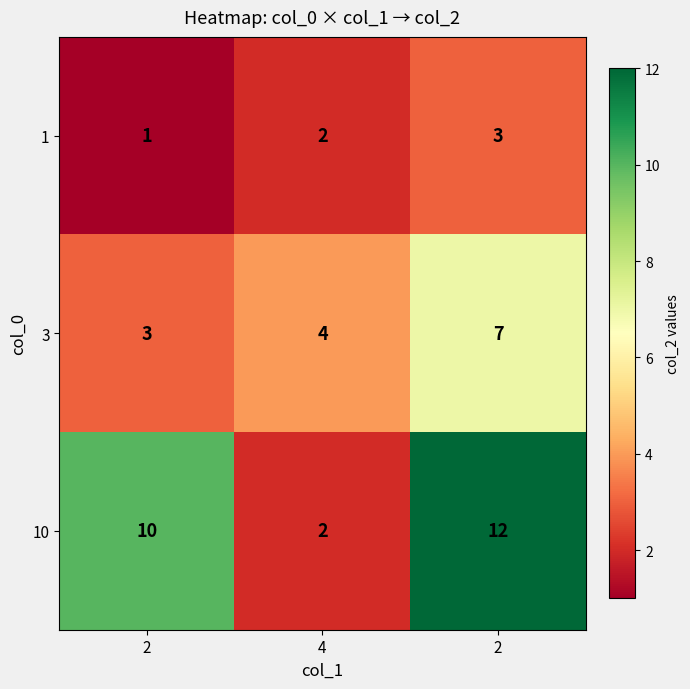

Count the number of data series in this chart.

3